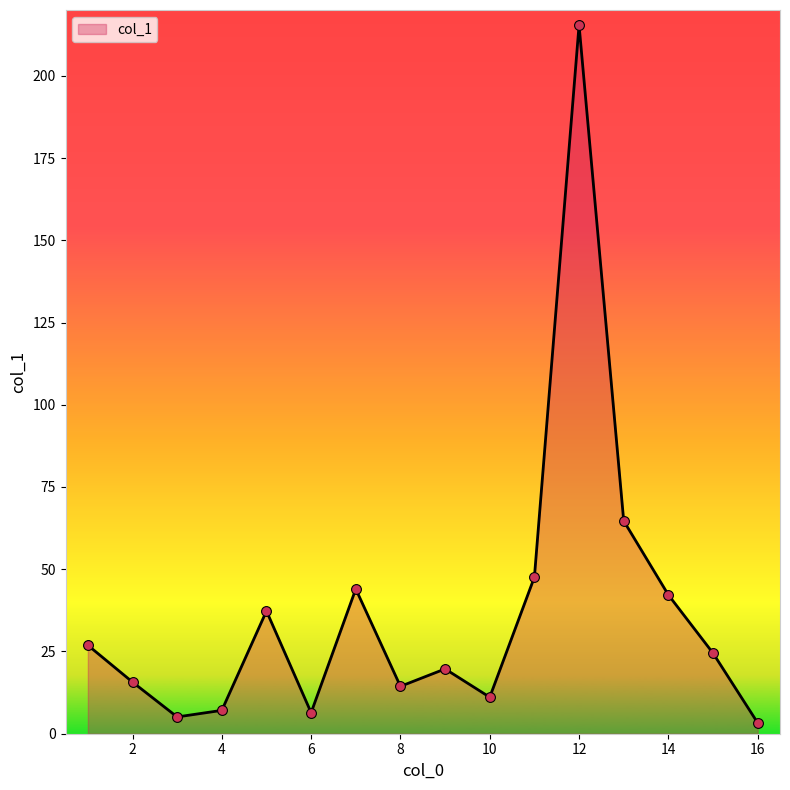

What is the difference between the maximum and minimum values?

212.1